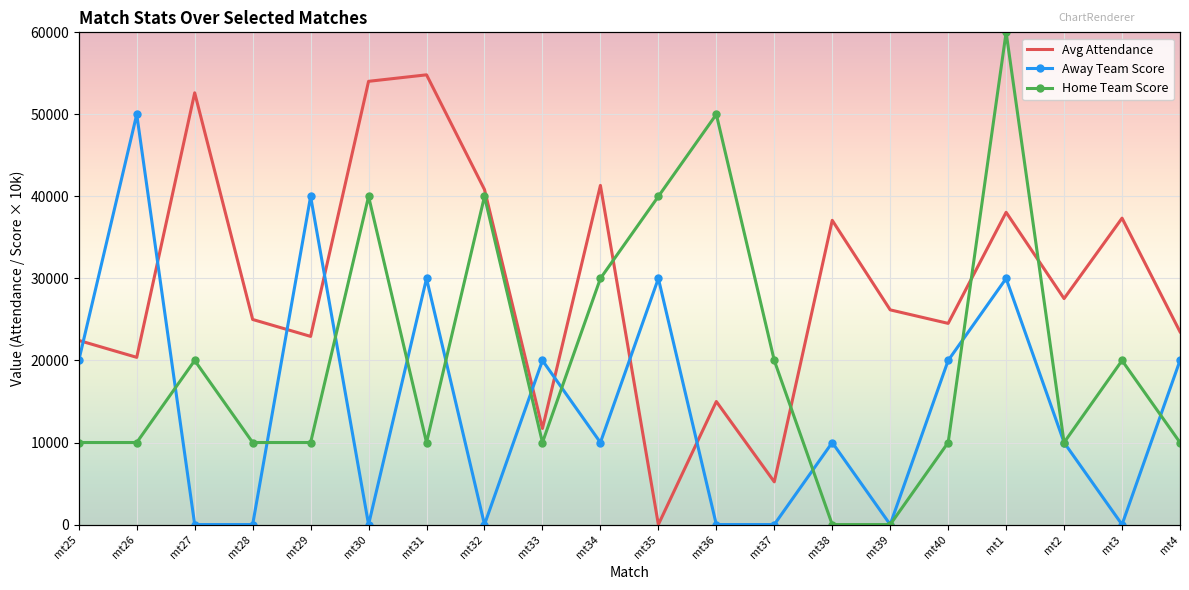

How many categories are shown in the chart?

20